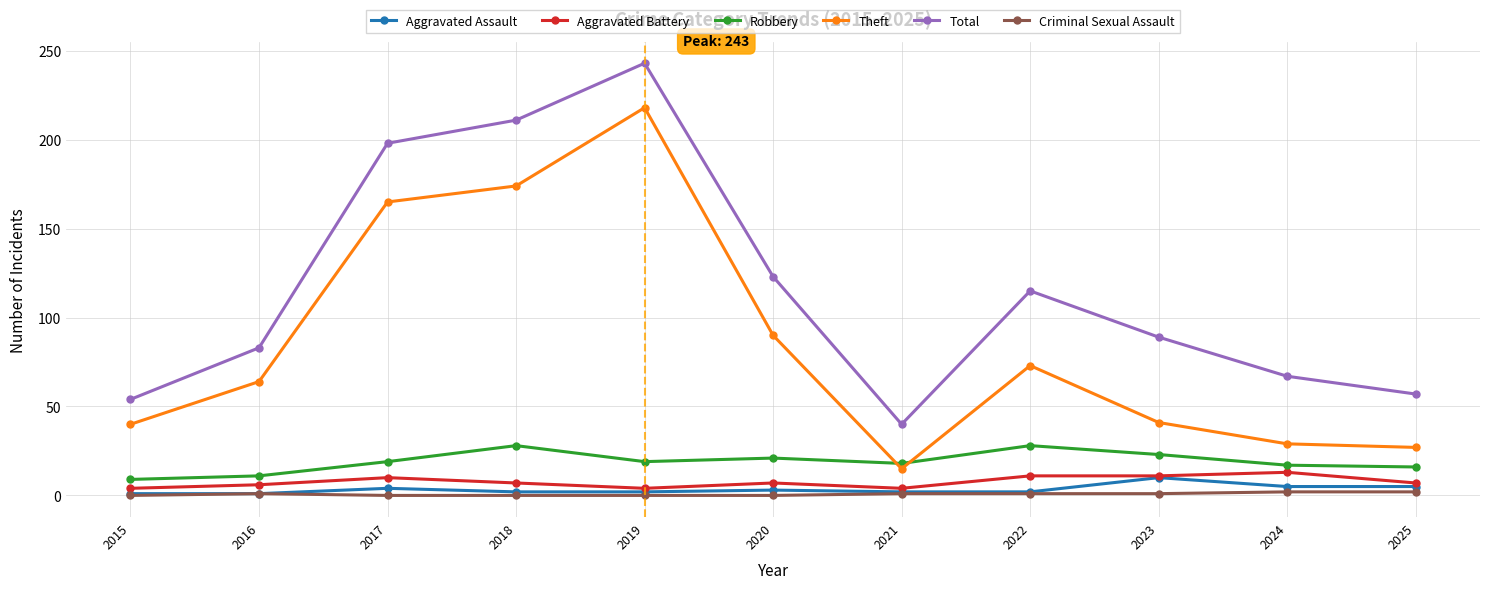

The Aggravated Assault series shows 3 at 2020. True or false?

True